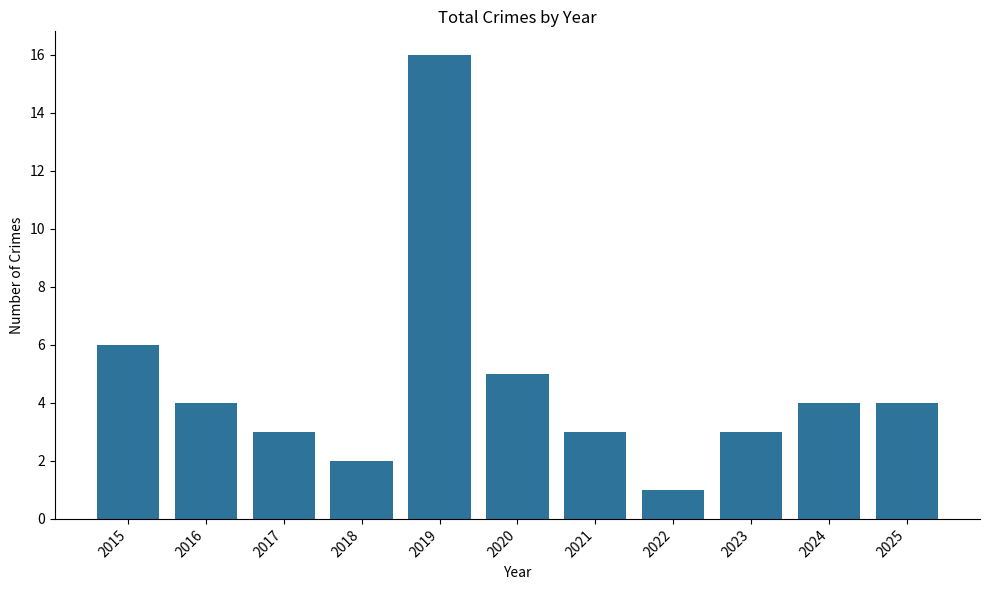

Approximately how many times larger is the value at 2023 compared to 2017?

1.0